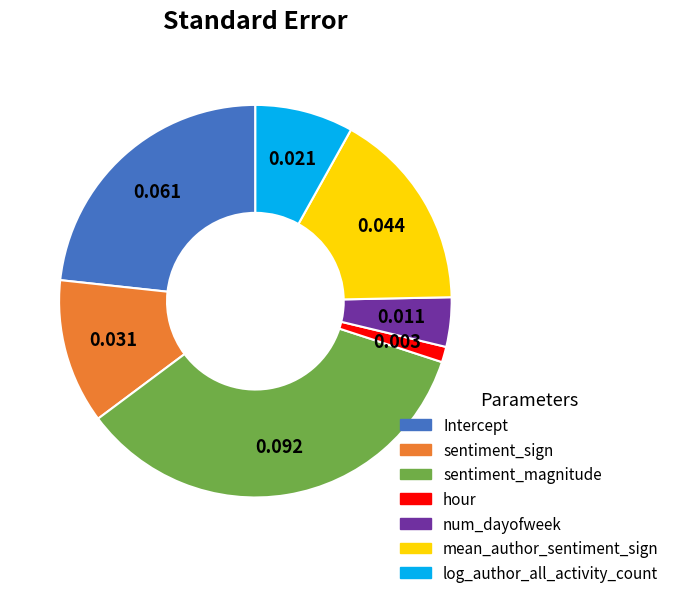

Which category has the smallest portion of the pie?

hour